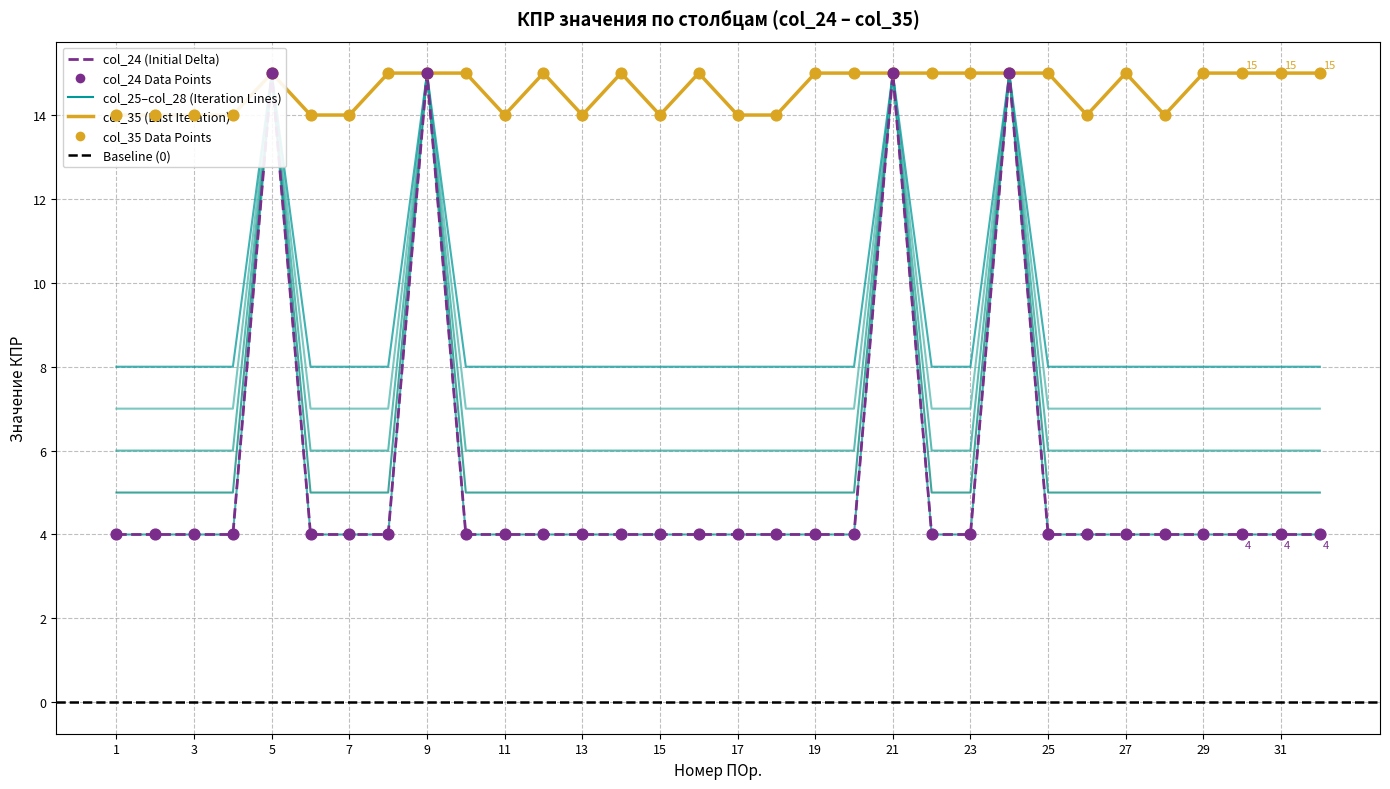

At how many categories does at least one series exceed 9?

32